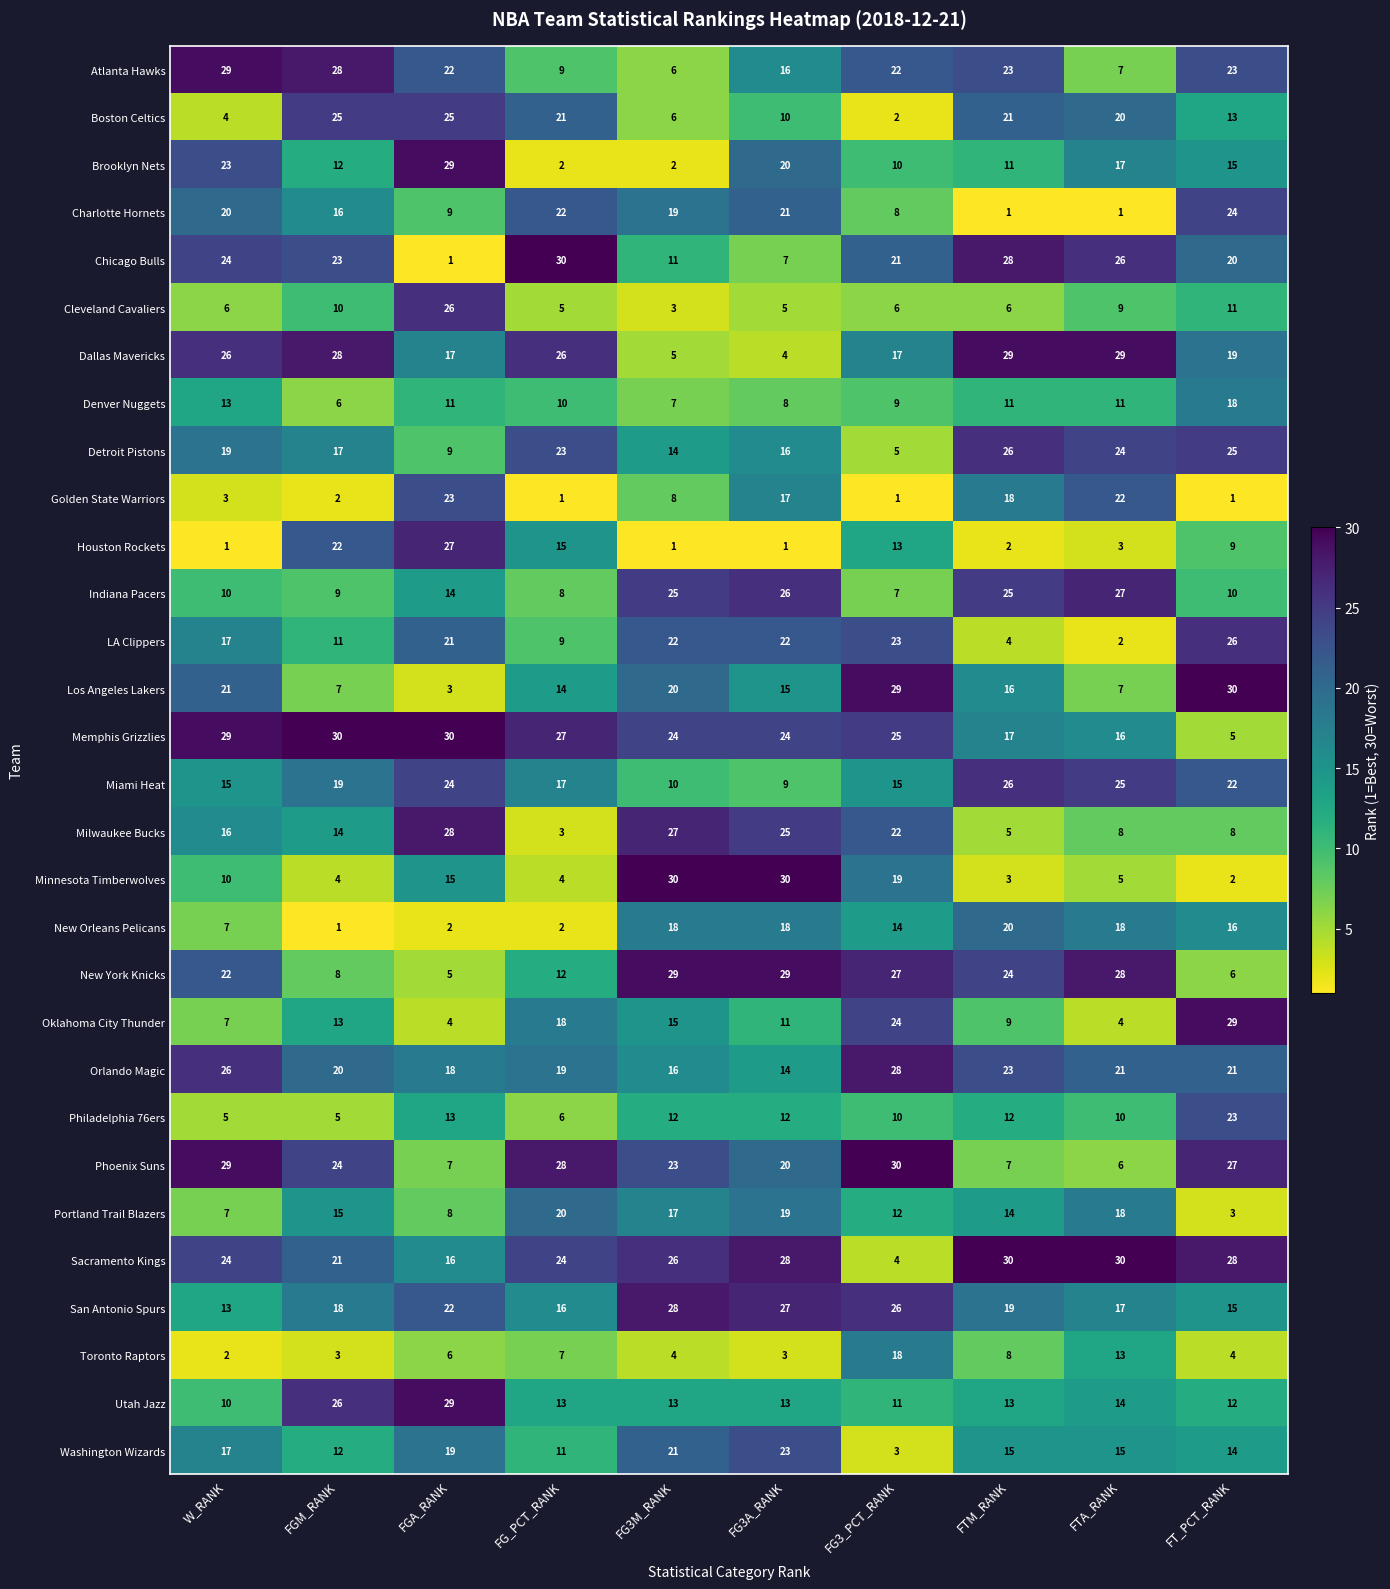

Where is Miami Heat nearest to the value 17?

FG_PCT_RANK